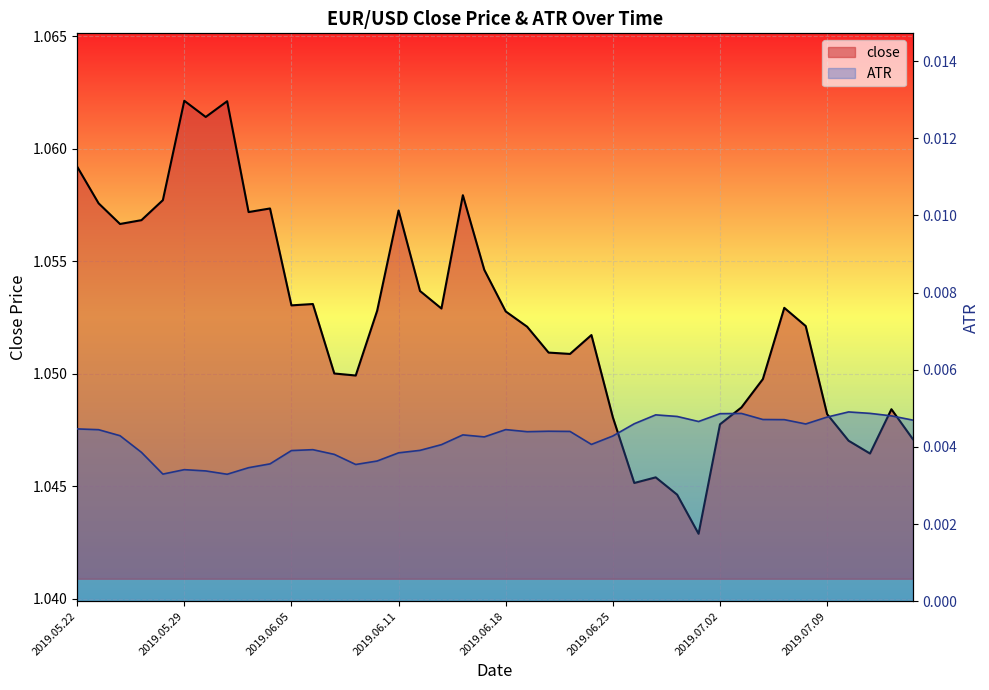

In close, how many points are lower than both neighbors (excluding endpoints)?

10